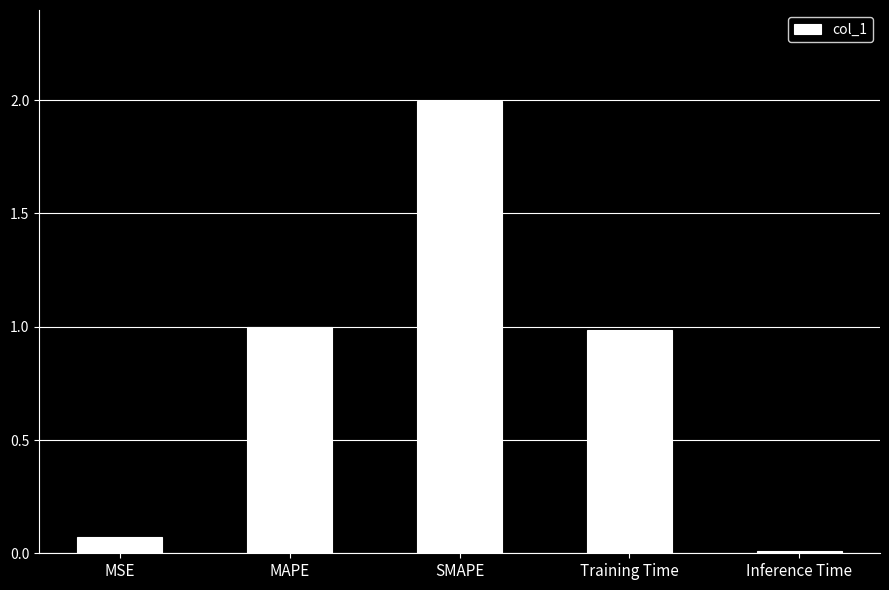

What is the label of the 3rd bar from the right?

SMAPE